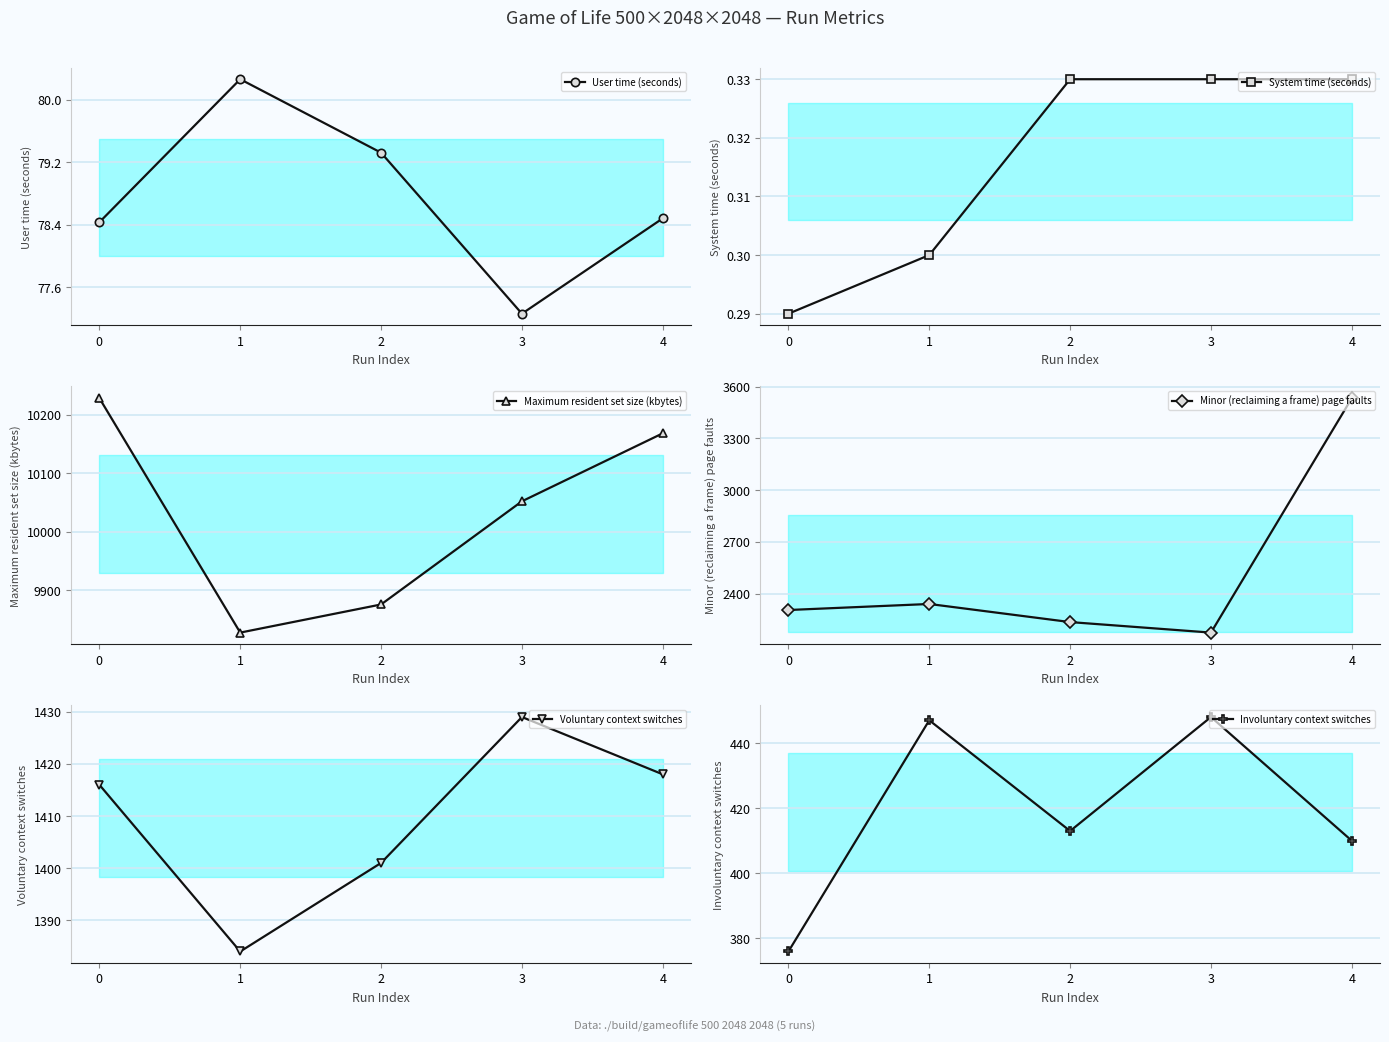

What is the difference between the maximum and second lowest values in the Minor (reclaiming a frame) page faults series?

1299.0